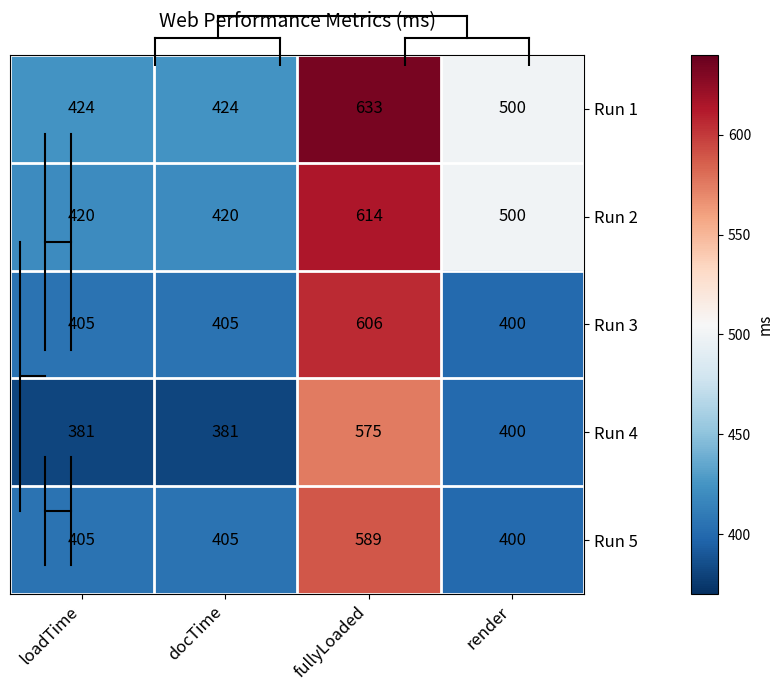

At which label is Run 2 closest to 517?

render